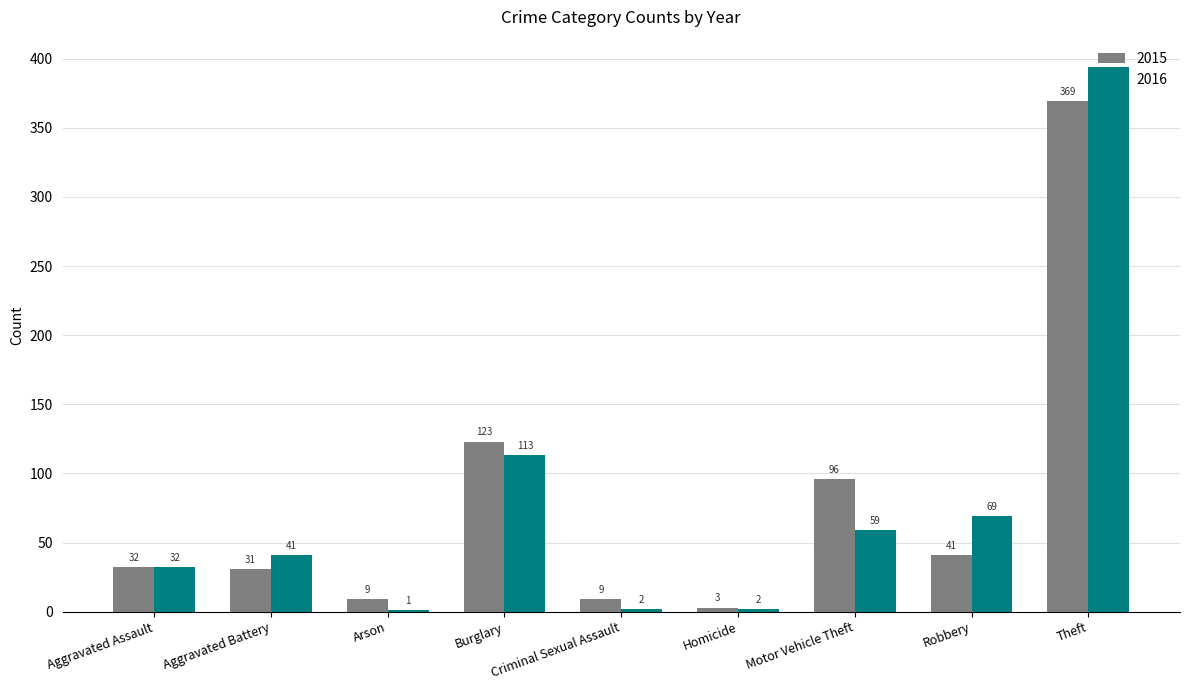

True or false: 2016 has a value of 122 at Robbery.

False